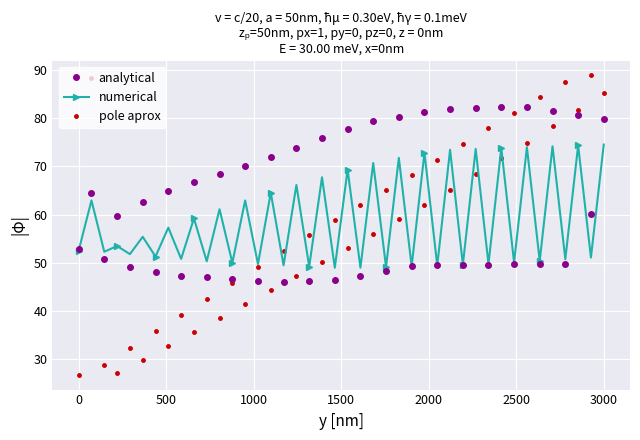

In analytical, how many points are lower than both neighbors (excluding endpoints)?

20